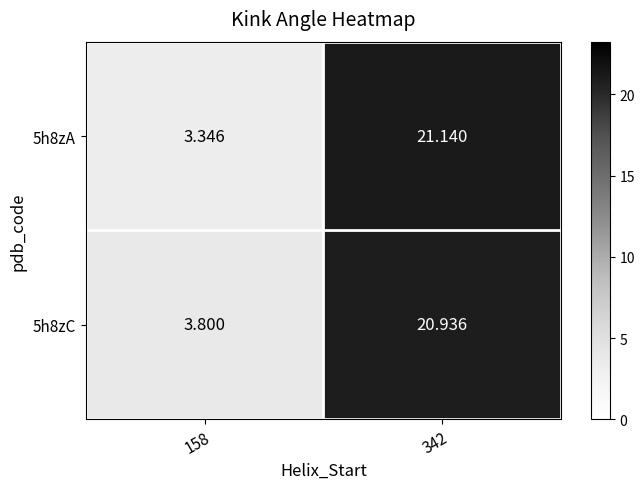

Reading right to left, list all the values displayed in this chart.

5h8zA: 342=21.1	158=3.3
5h8zC: 342=20.9	158=3.8